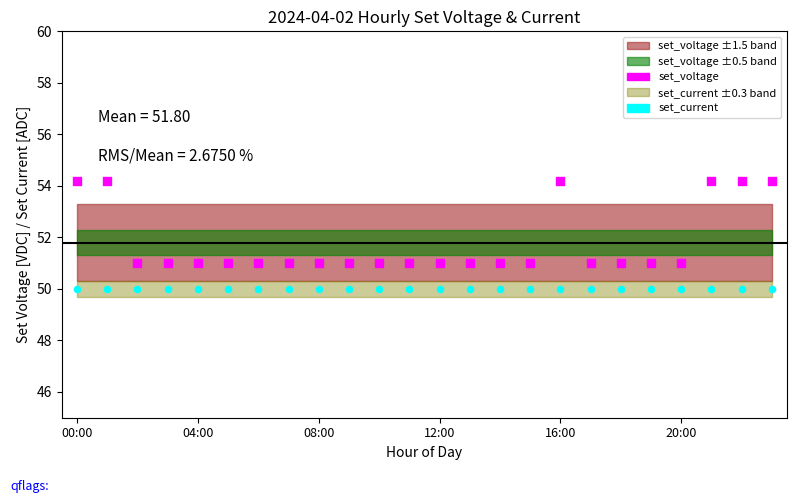

Which series contains the highest Y value?

set_voltage